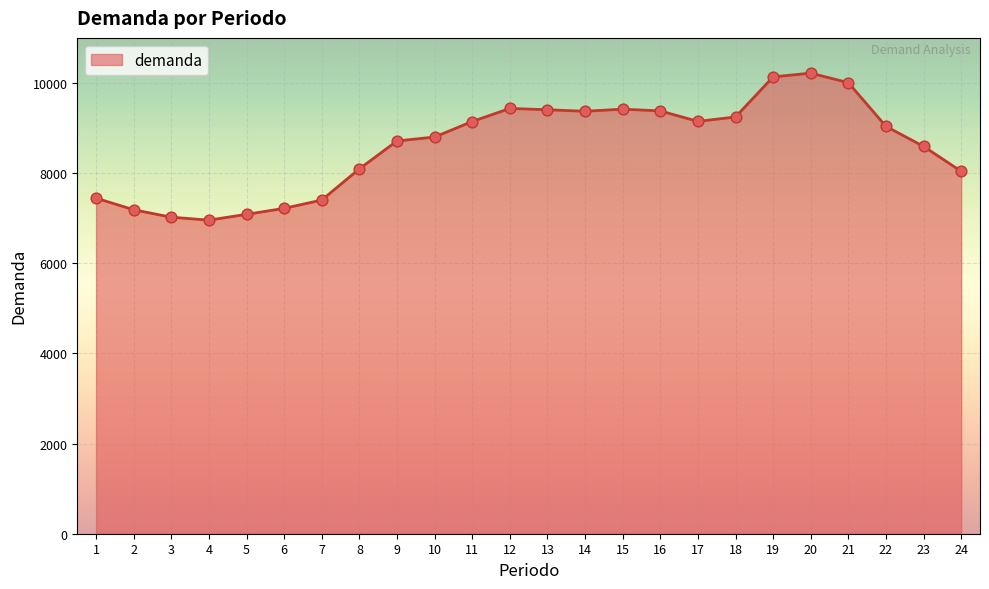

Which has a higher value, 17 or 4?

17